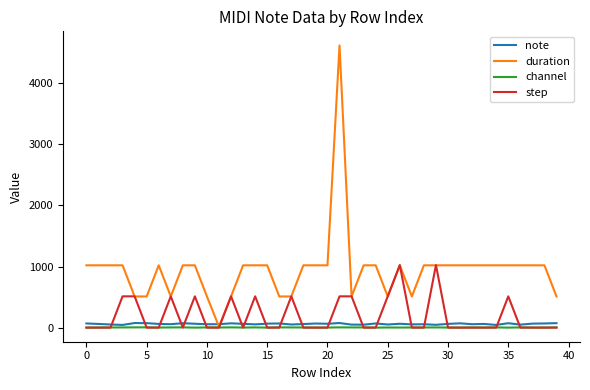

What is the average value of the duration series?

945